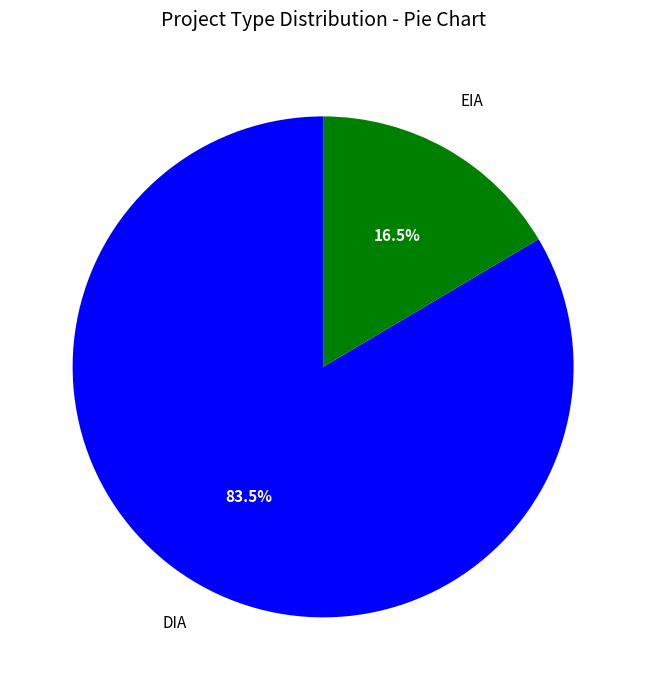

Between EIA and DIA, which is larger?

DIA